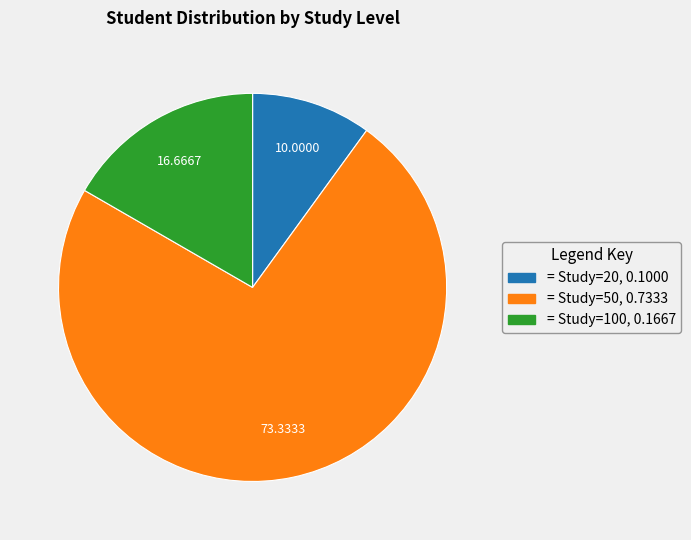

Does any single category account for the majority?

Yes